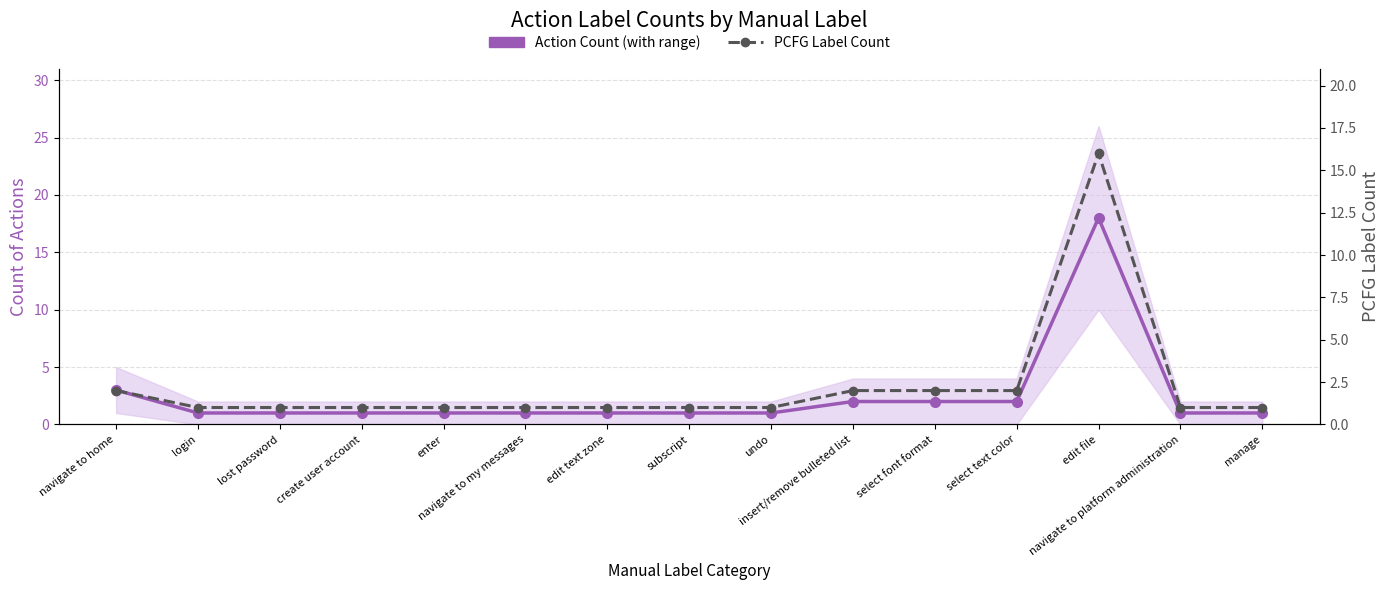

Is the value of Action Count (with range) at insert/remove bulleted list greater than the value of PCFG Label Count at undo?

Yes